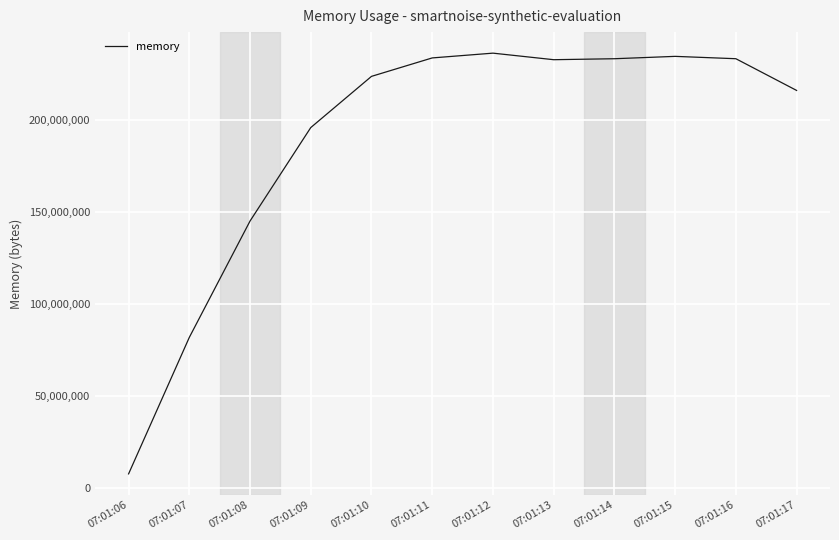

Which has a higher value, 07:01:11 or 07:01:17?

07:01:11